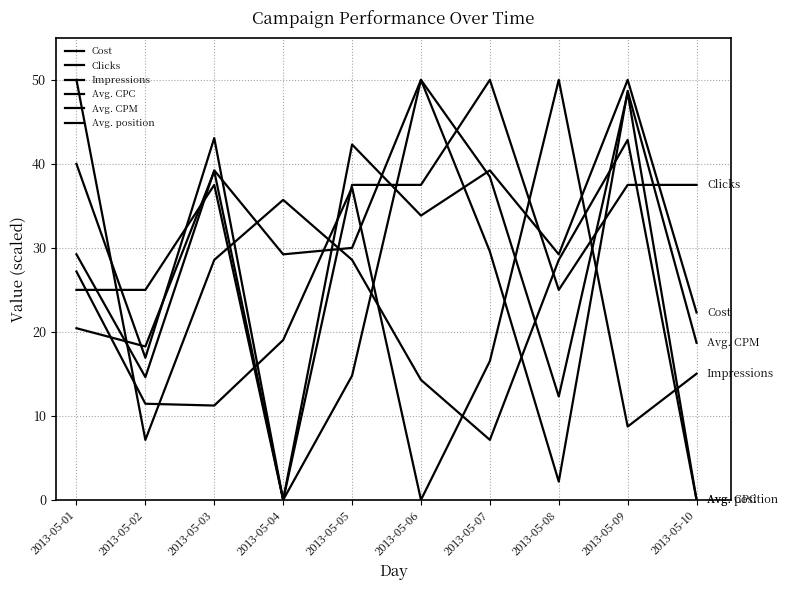

How many values in Avg. CPC are above zero?

9